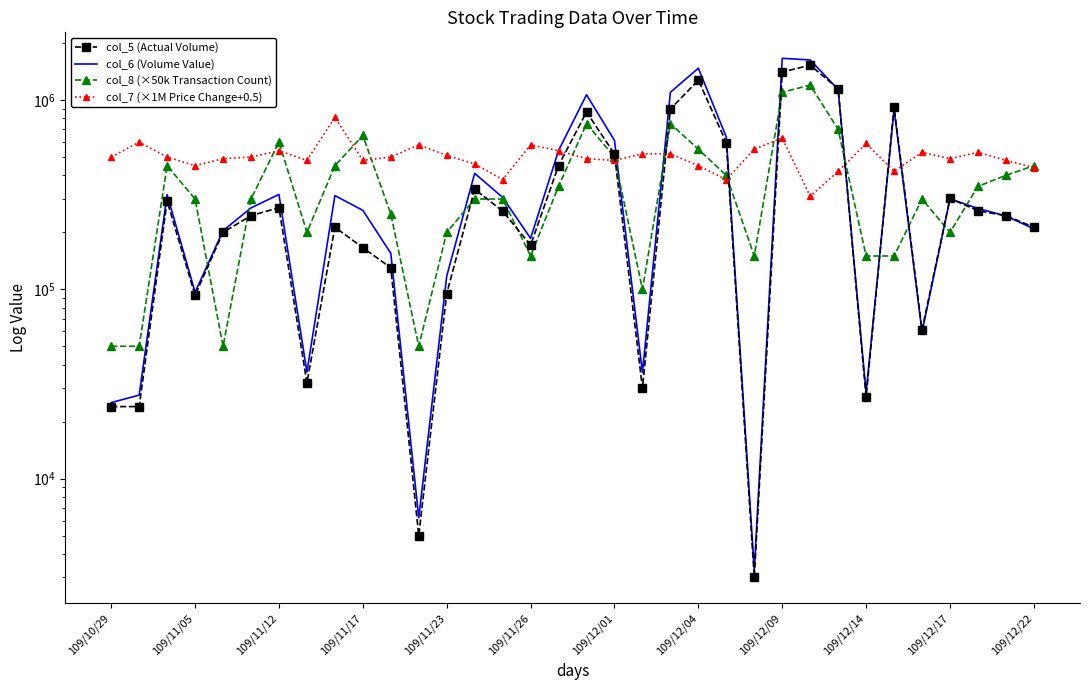

Reading right to left, transcribe all the data shown in this chart.

col_5 (Actual Volume): 213000	245000	260000	302000	61000	919000	27000	1149000	1529000	1407000	3000	596000	1275000	896000	30000	519000	865000	451000	171000	259000	338000	95000	5000	130000	166000	213000	32000	270000	245000	200000	93000	293000	24000	24000
col_6 (Volume Value): 208900	244000	267500	300510	59520	892190	28400	1138150	1629320	1662720	3290	638010	1473620	1099460	36300	611960	1067050	541310	185910	305970	409960	117390	6200	155000	261420	312720	36550	317240	269270	204000	96430	316660	27600	25200
col_8 (×50k Transaction Count): 450000	400000	350000	200000	300000	150000	150000	700000	1200000	1100000	150000	400000	550000	750000	100000	500000	750000	350000	150000	300000	300000	200000	50000	250000	650000	450000	200000	600000	300000	50000	300000	450000	50000	50000
col_7 (×1M Price Change+0.5): 440000	480000	530000	490000	530000	420000	590000	420000	310000	630000	550000	380000	450000	520000	520000	480000	490000	540000	580000	380000	460000	510000	580000	500000	480000	810000	480000	540000	500000	490000	450000	500000	600000	500000